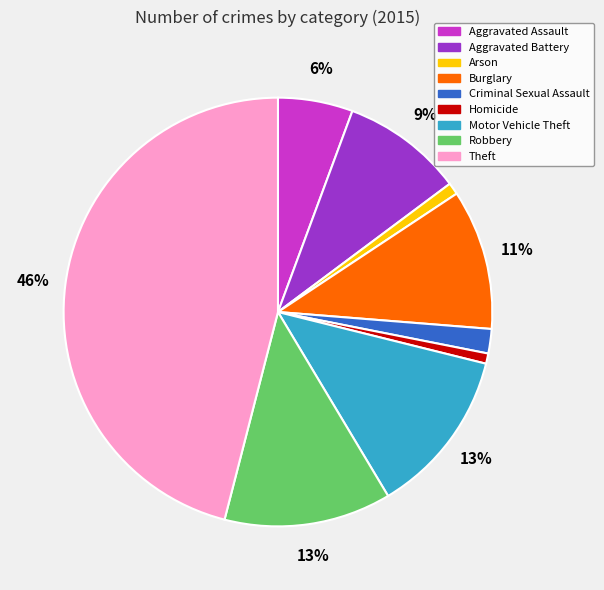

Which slice is the largest?

Theft